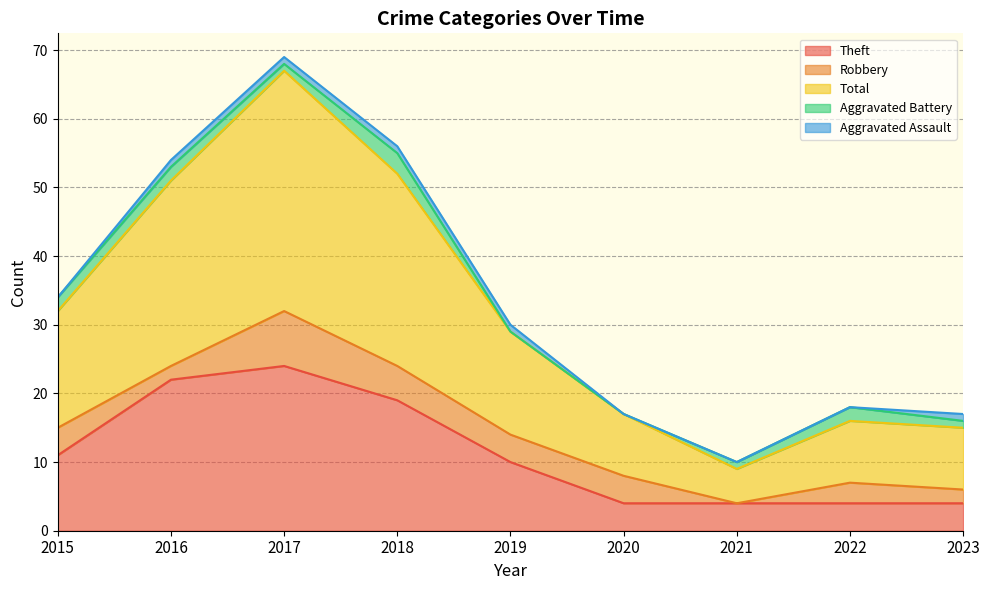

What is the difference between the highest and lowest values at 2015?

17